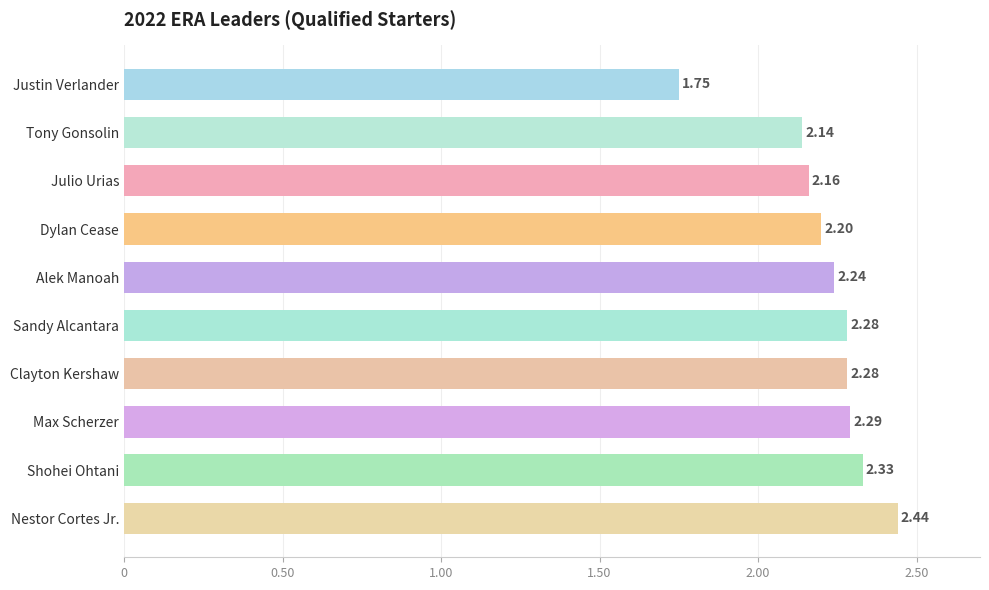

How many bars are there in total?

10